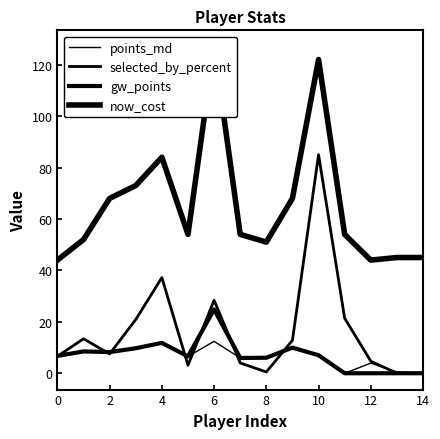

Is the value of points_md at 0 greater than the value of now_cost at 6?

No